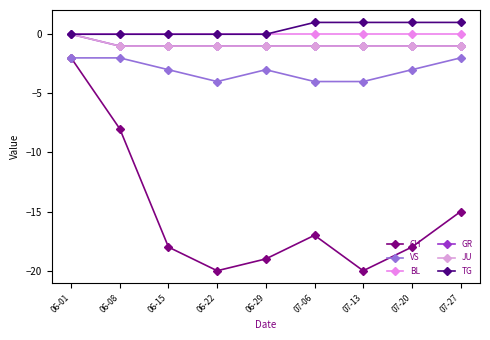

Reading right to left, what are all the values shown in this chart?

CH: 07-27=-15	07-20=-18	07-13=-20	07-06=-17	06-29=-19	06-22=-20	06-15=-18	06-08=-8	06-01=-2
VS: 07-27=-2	07-20=-3	07-13=-4	07-06=-4	06-29=-3	06-22=-4	06-15=-3	06-08=-2	06-01=-2
BL: 07-27=0	07-20=0	07-13=0	07-06=0	06-29=0	06-22=0	06-15=0	06-08=0	06-01=0
GR: 07-27=-1	07-20=-1	07-13=-1	07-06=-1	06-29=-1	06-22=-1	06-15=-1	06-08=-1	06-01=0
JU: 07-27=-1	07-20=-1	07-13=-1	07-06=-1	06-29=-1	06-22=-1	06-15=-1	06-08=-1	06-01=0
TG: 07-27=1	07-20=1	07-13=1	07-06=1	06-29=0	06-22=0	06-15=0	06-08=0	06-01=0